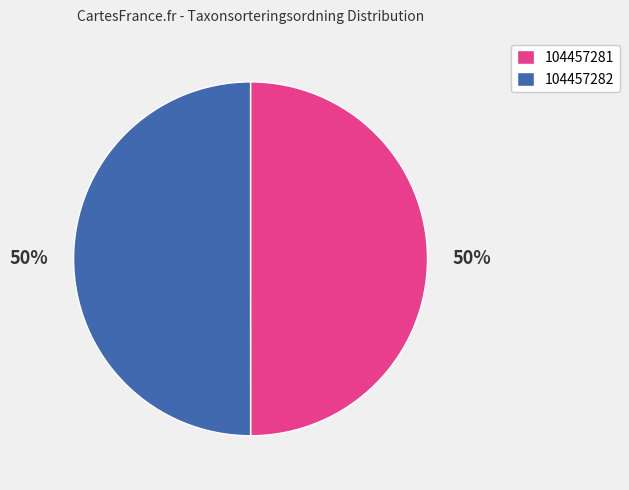

How many segments does this pie chart have?

2